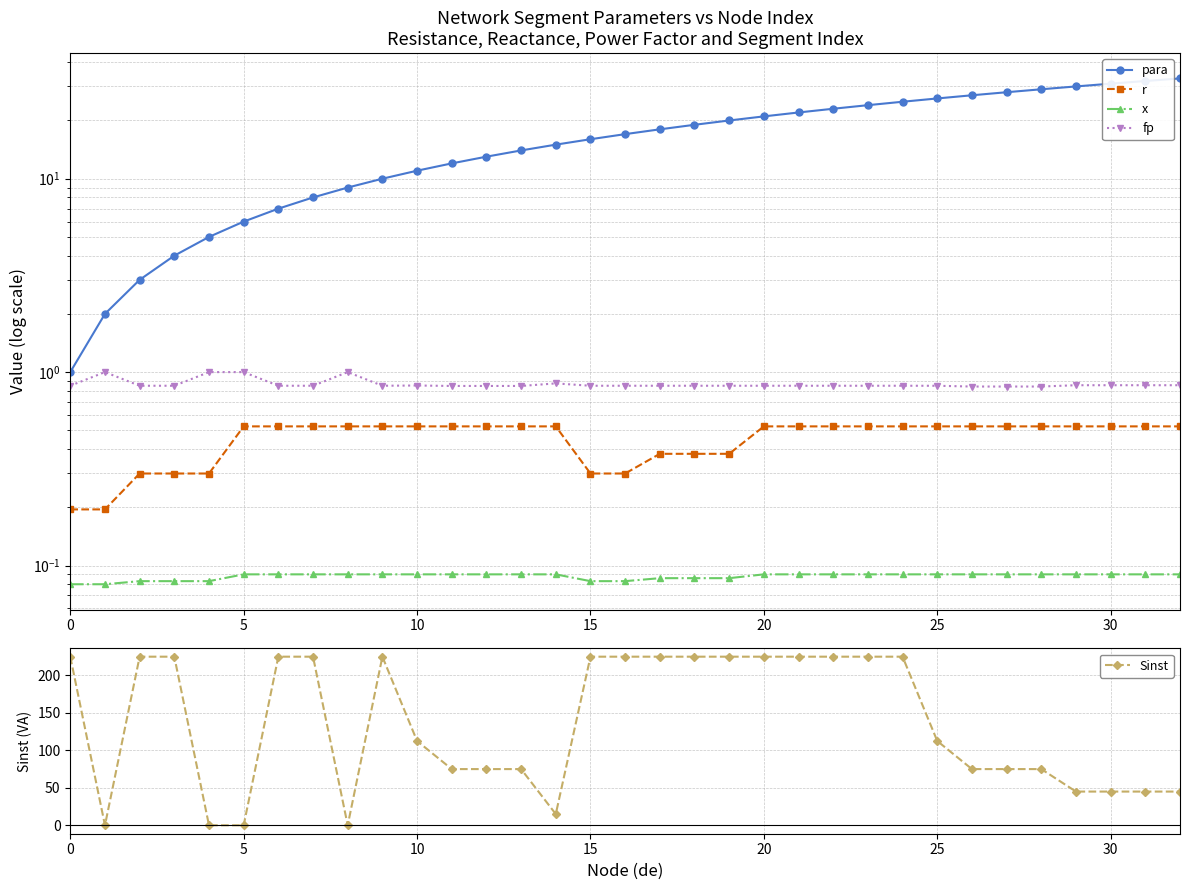

True or false: Sinst has a value of 45.0 at 30.

True